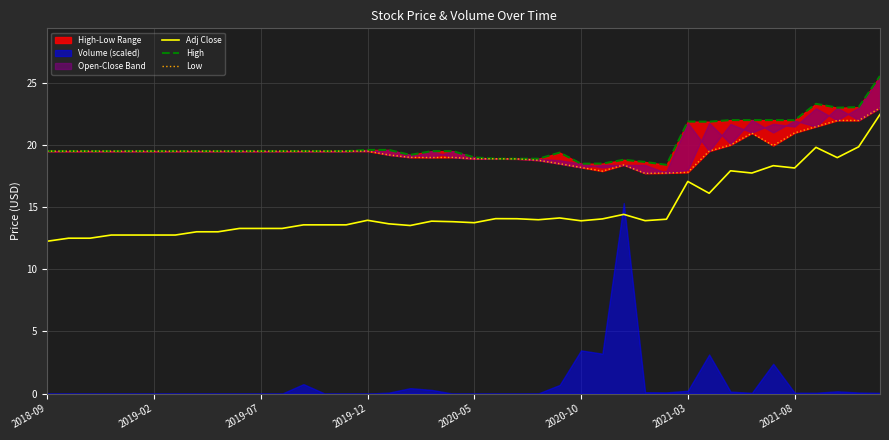

Which category has the lowest value in the Adj Close series?

2018-09